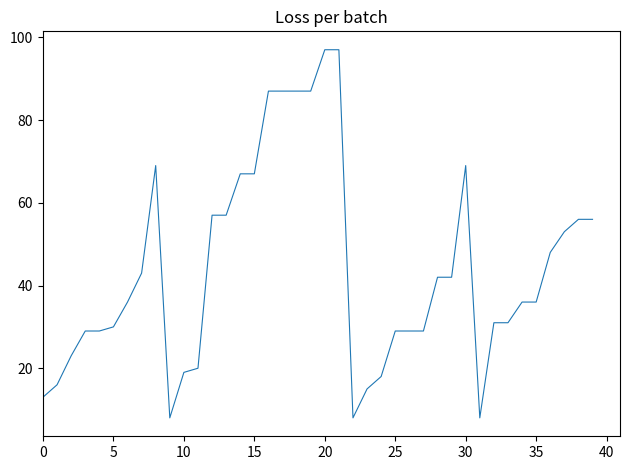

What is the difference between the maximum and minimum values?

89